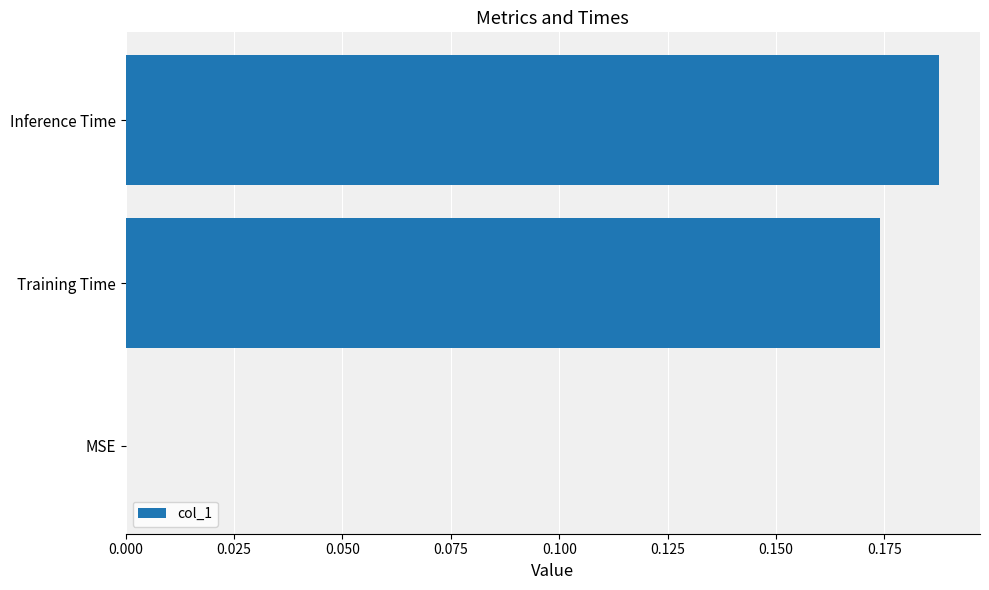

What is the average value?

0.1